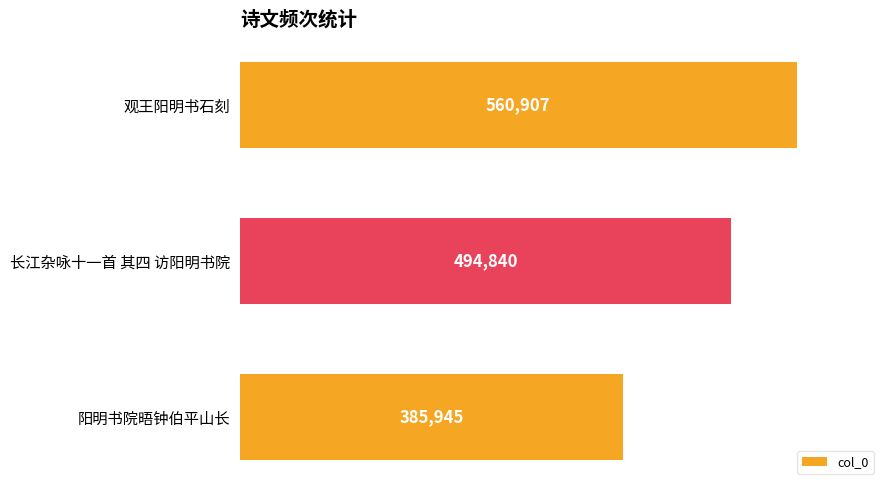

What is the maximum value shown in the chart?

560907